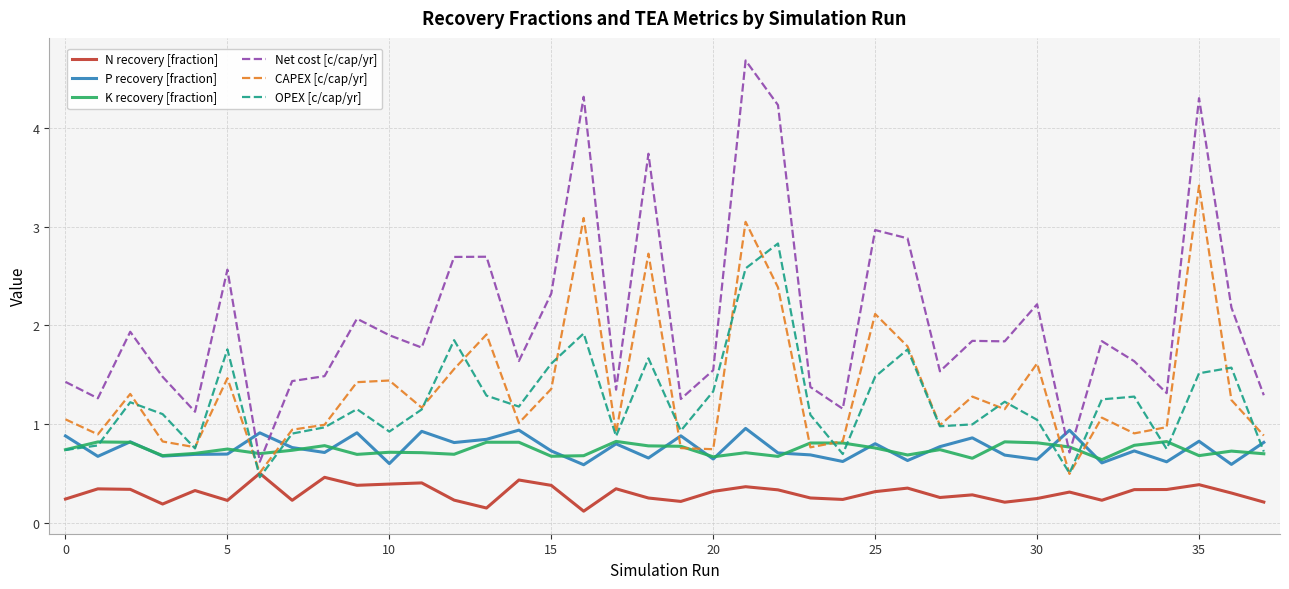

True or false: K recovery [fraction] has more than 1 interior local peaks.

True